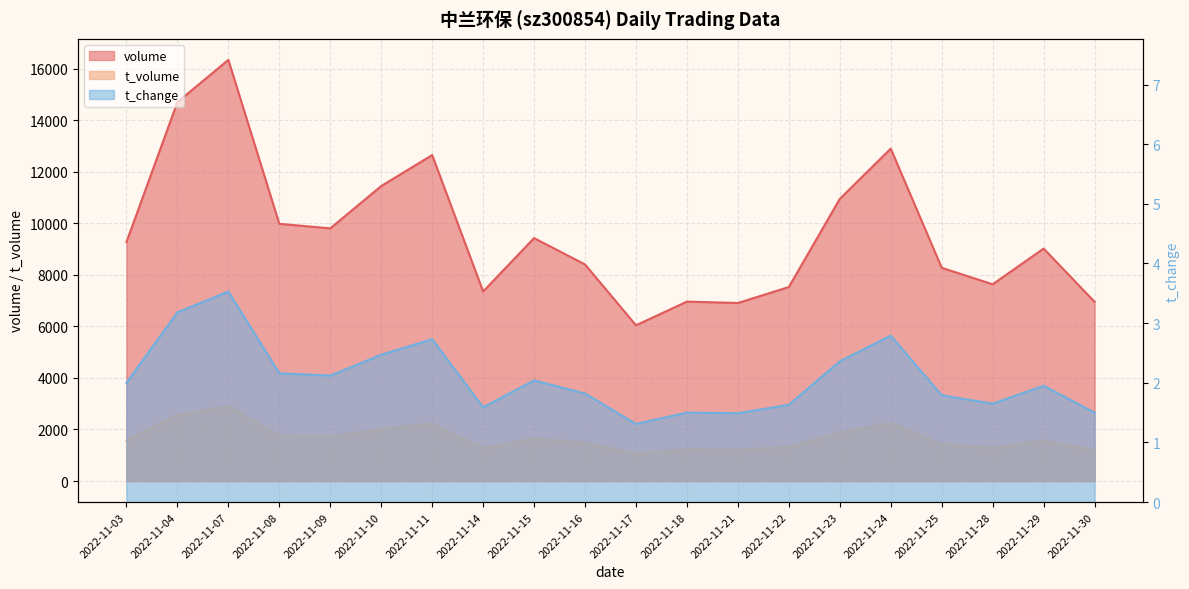

What is the total value across all series at 2022-11-24?

15150.8